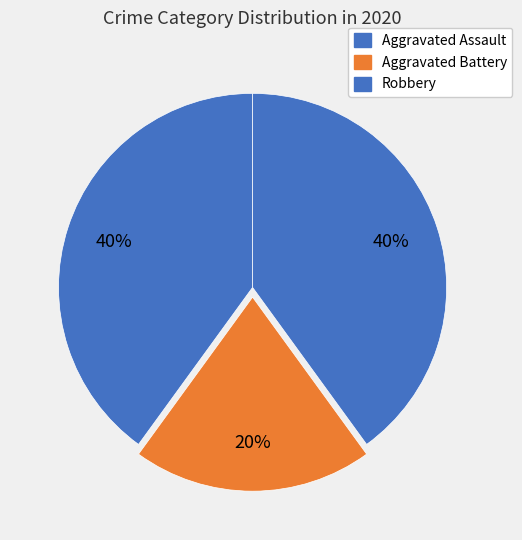

To the nearest percent, what is the average slice percentage?

33%